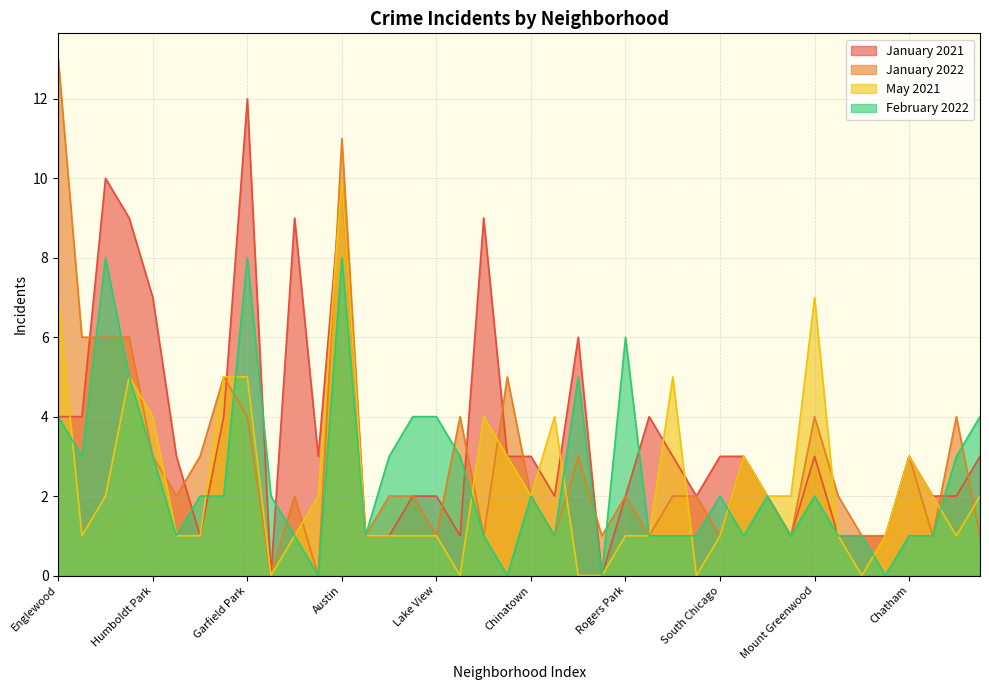

True or false: January 2022 has a value of 2 at Riverdale.

True